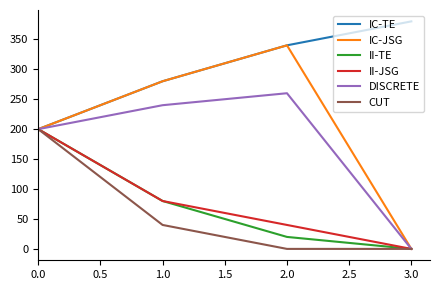

Rank the categories by IC-TE value from lowest to highest.

0.0, 1.0, 2.0, 3.0